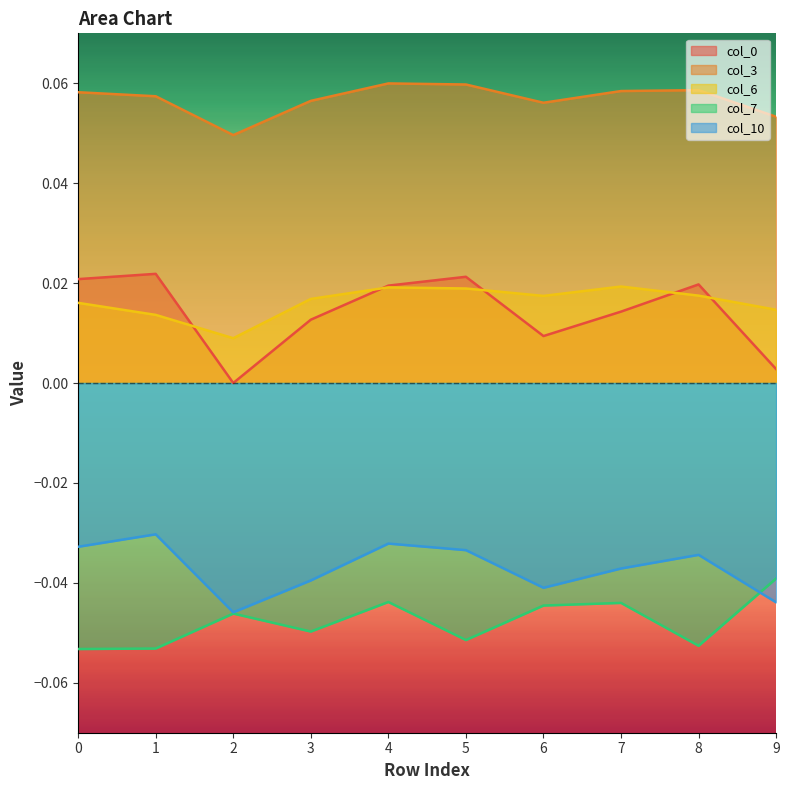

Reading left to right, list all the values displayed in this chart.

col_0: 0.0	0.0	0.0	0.0	0.0	0.0	0.0	0.0	0.0	0.0
col_3: 0.1	0.1	0.0	0.1	0.1	0.1	0.1	0.1	0.1	0.1
col_6: 0.0	0.0	0.0	0.0	0.0	0.0	0.0	0.0	0.0	0.0
col_7: -0.1	-0.1	-0.0	-0.0	-0.0	-0.1	-0.0	-0.0	-0.1	-0.0
col_10: -0.0	-0.0	-0.0	-0.0	-0.0	-0.0	-0.0	-0.0	-0.0	-0.0